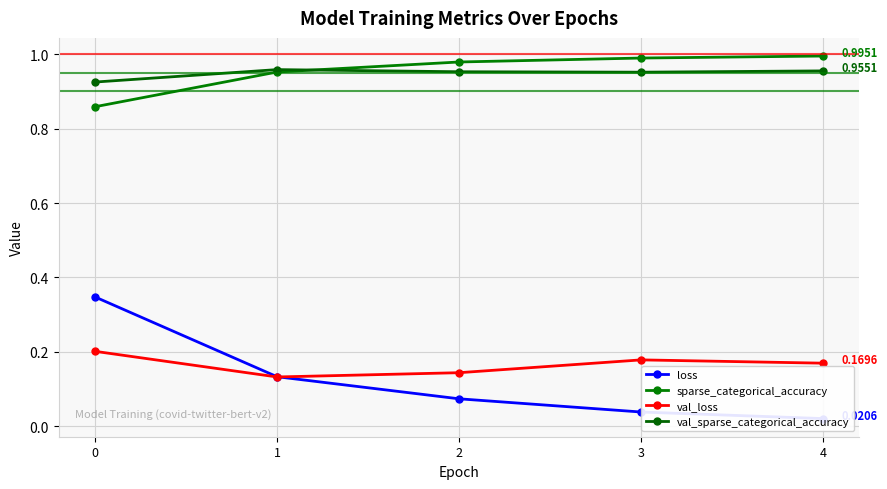

What is the value of the val_sparse_categorical_accuracy point at the 2nd from the left?

1.0